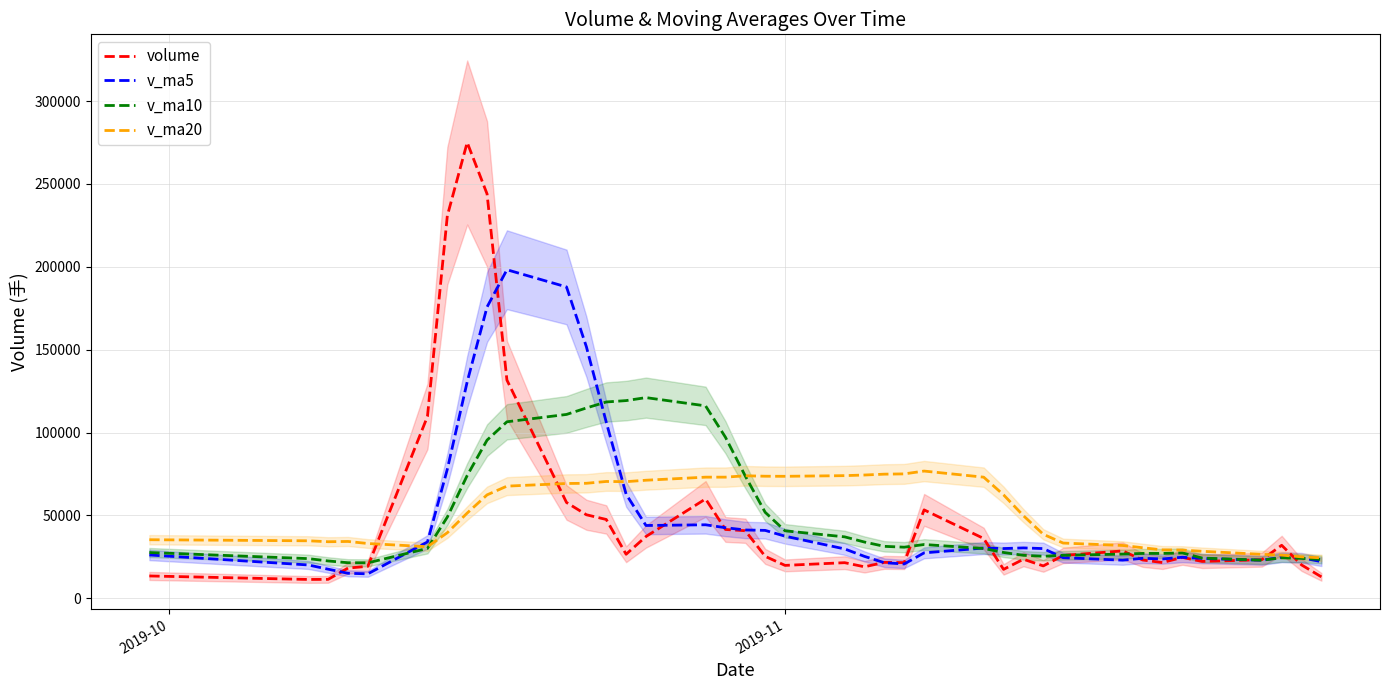

How many lines are shown in the chart?

4